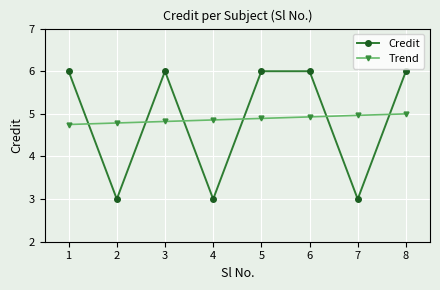

Rank the series at 1 from highest to lowest value.

Credit, Trend